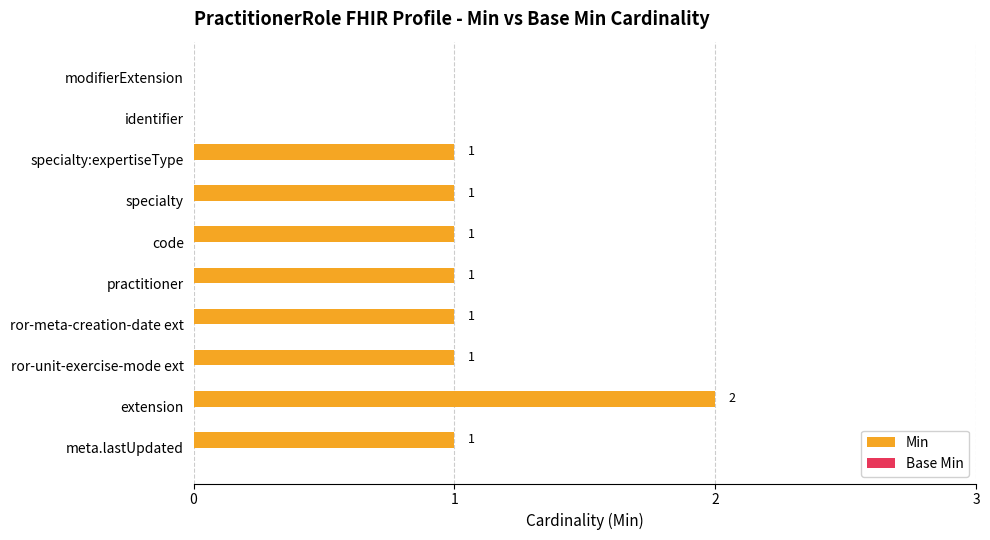

How many distinct data groups are displayed?

1